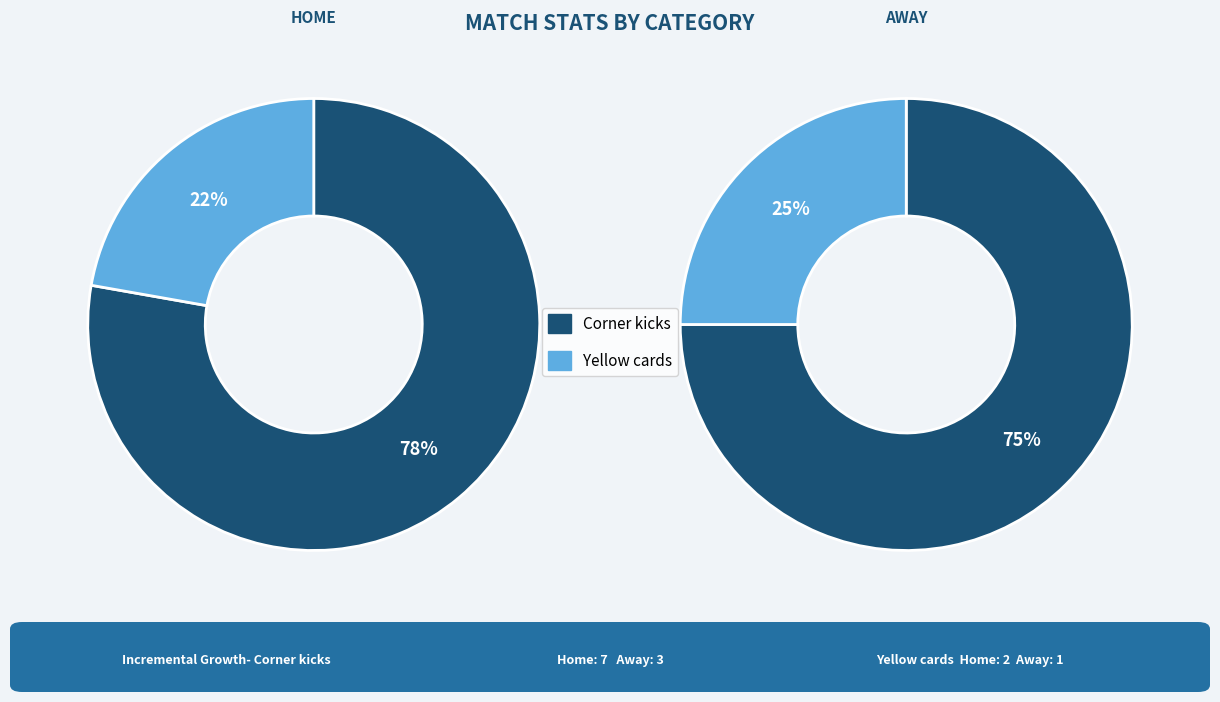

At Yellow cards, list the series in order from smallest to largest.

away, home